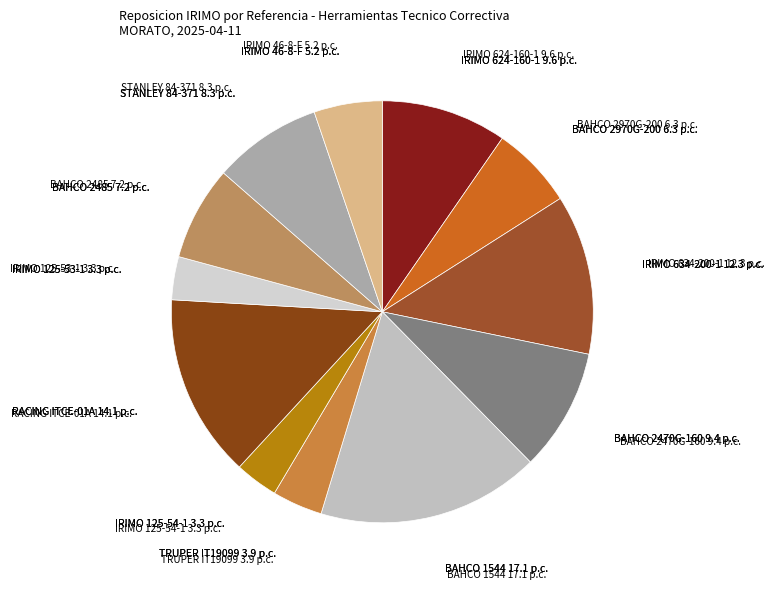

Which slice is the largest?

BAHCO 1544